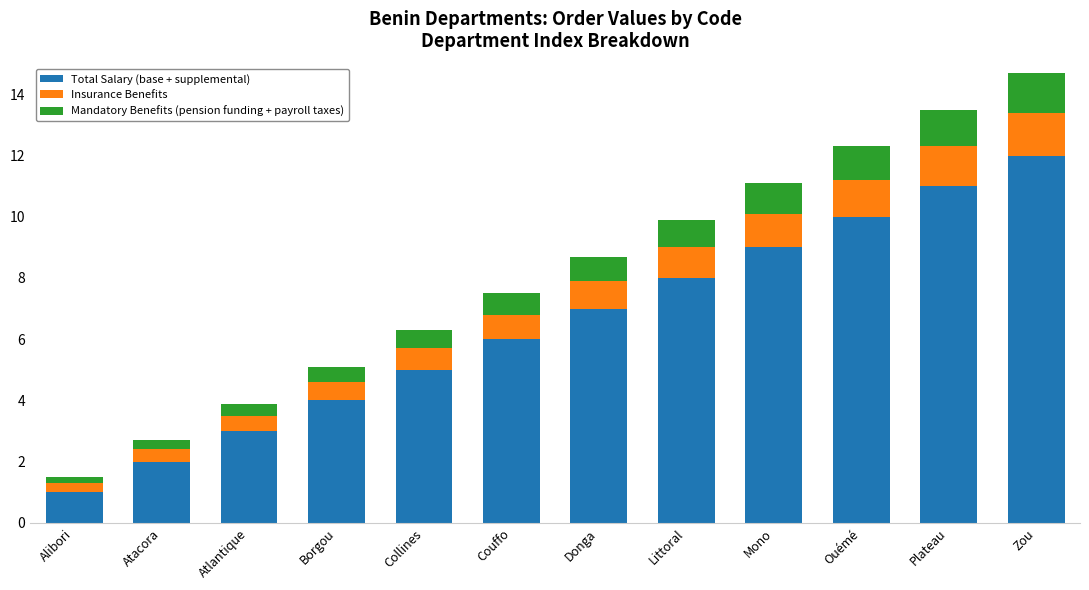

Rank the categories by Total Salary (base + supplemental) value from lowest to highest.

Alibori, Atacora, Atlantique, Borgou, Collines, Couffo, Donga, Littoral, Mono, Ouémé, Plateau, Zou